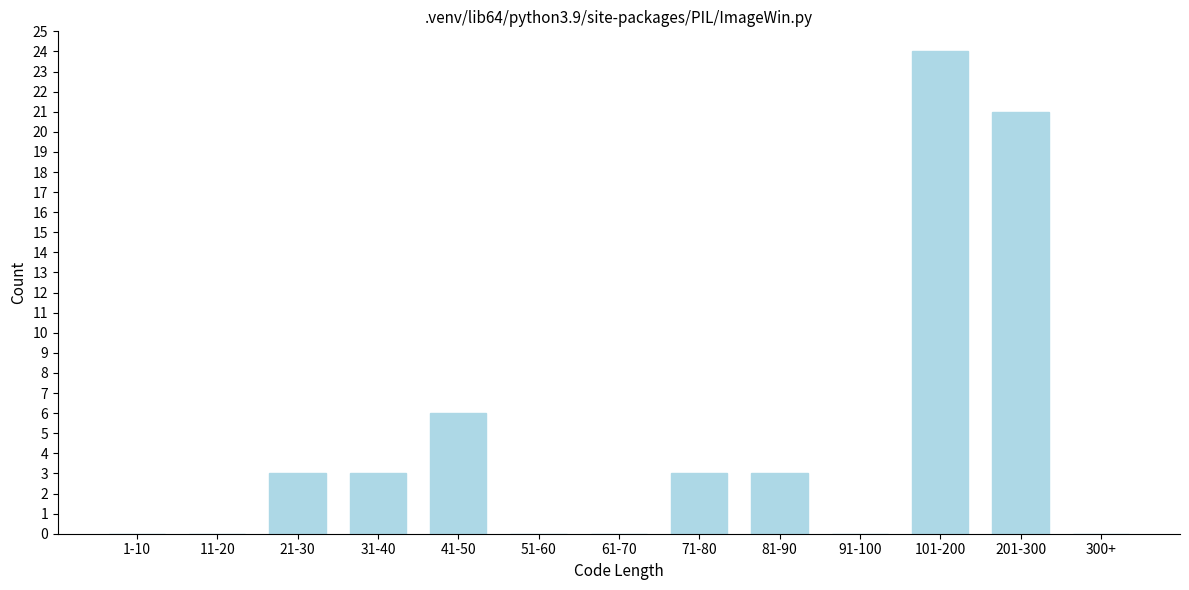

Reading left to right, transcribe all the data shown in this chart.

1-10=0	11-20=0	21-30=3	31-40=3	41-50=6	51-60=0	61-70=0	71-80=3	81-90=3	91-100=0	101-200=24	201-300=21	300+=0